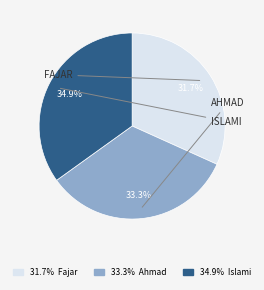

Is there a majority slice in this chart?

No